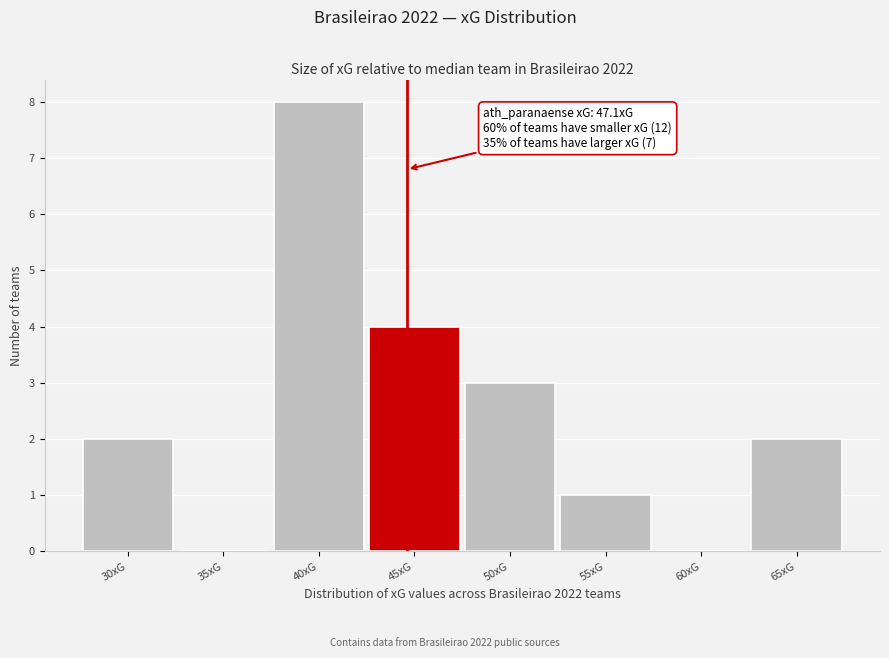

Reading right to left, extract all data points from this chart.

65xG=2	60xG=0	55xG=1	50xG=3	45xG=4	40xG=8	35xG=0	30xG=2